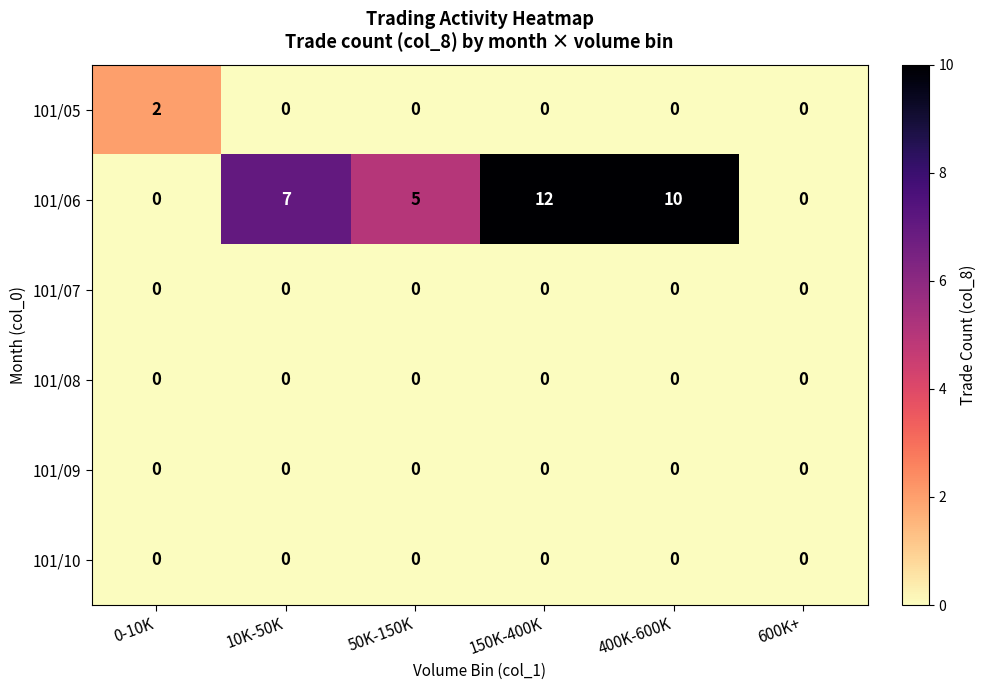

The value of 101/06 at 10K-50K is 3. True or false?

False